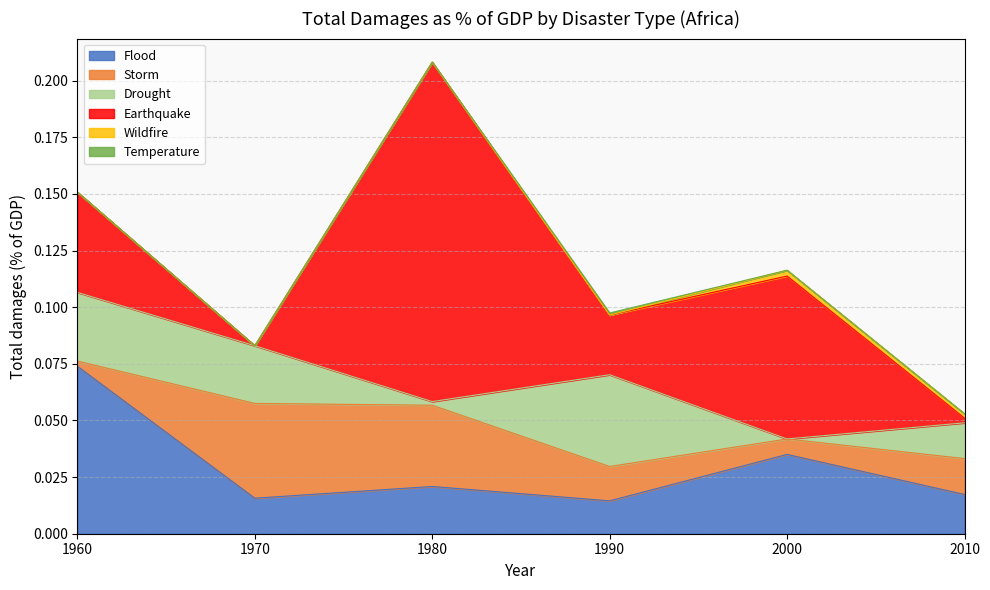

How many series are shown in this chart?

6